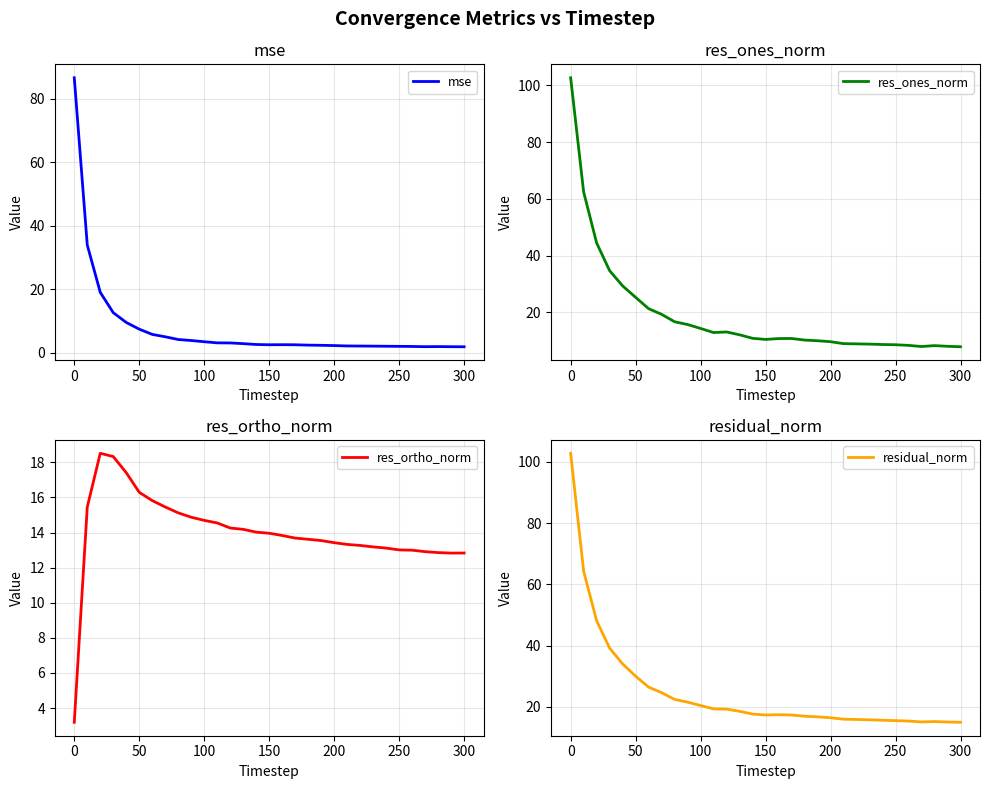

The value of mse at 250 is 2.0. True or false?

True